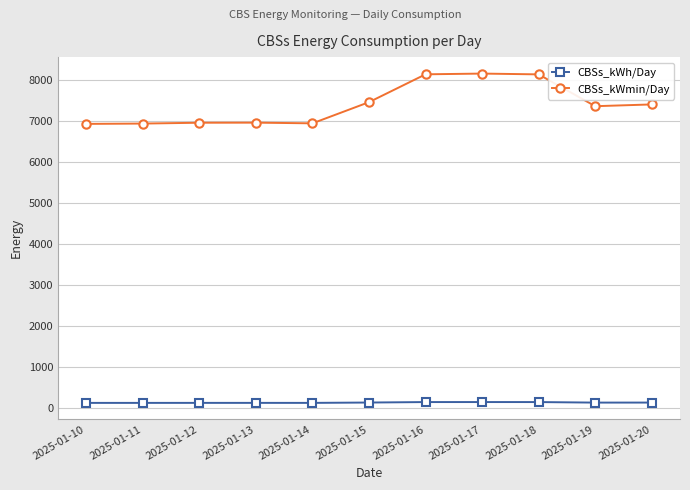

Which series has the largest range (max minus min)?

CBSs_kWmin/Day